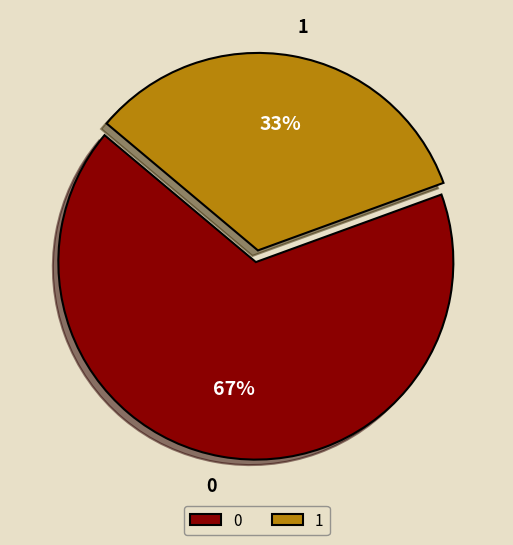

What percentage is the 1 slice, to the nearest percent?

33%